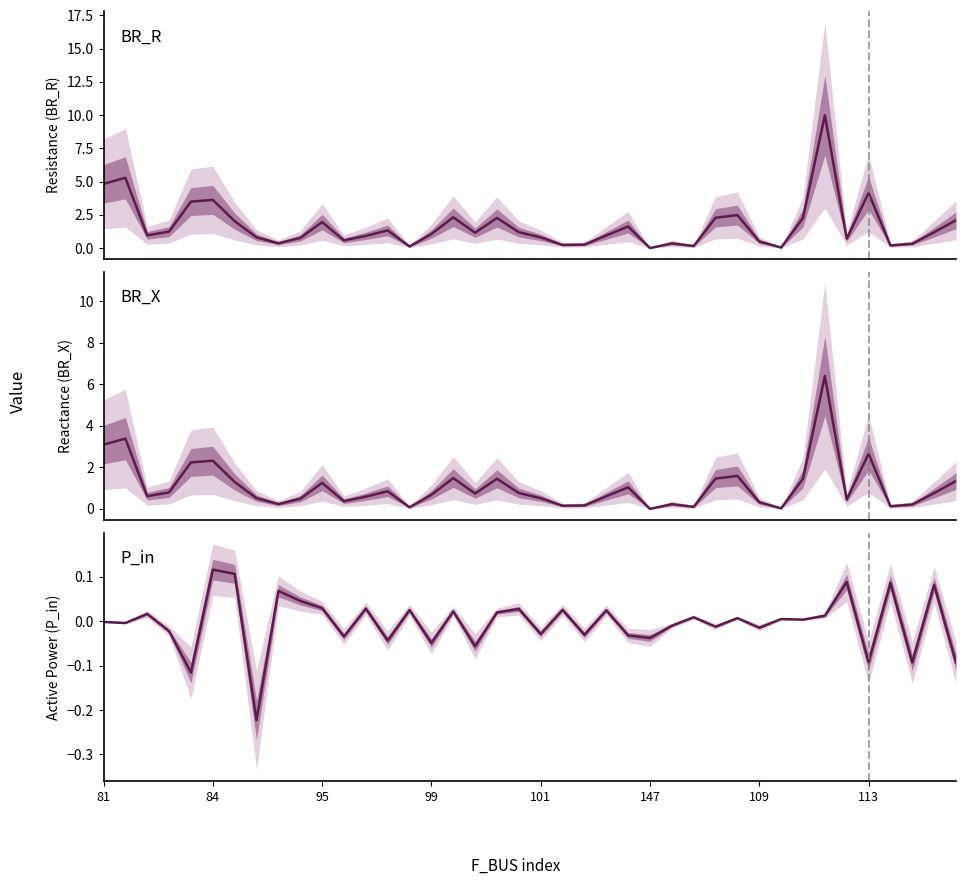

At which category is the sum across all series the highest?

33